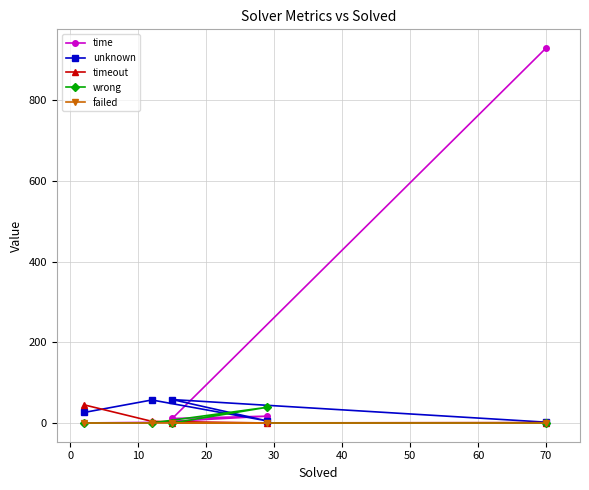

Which series has the widest spread of values?

time